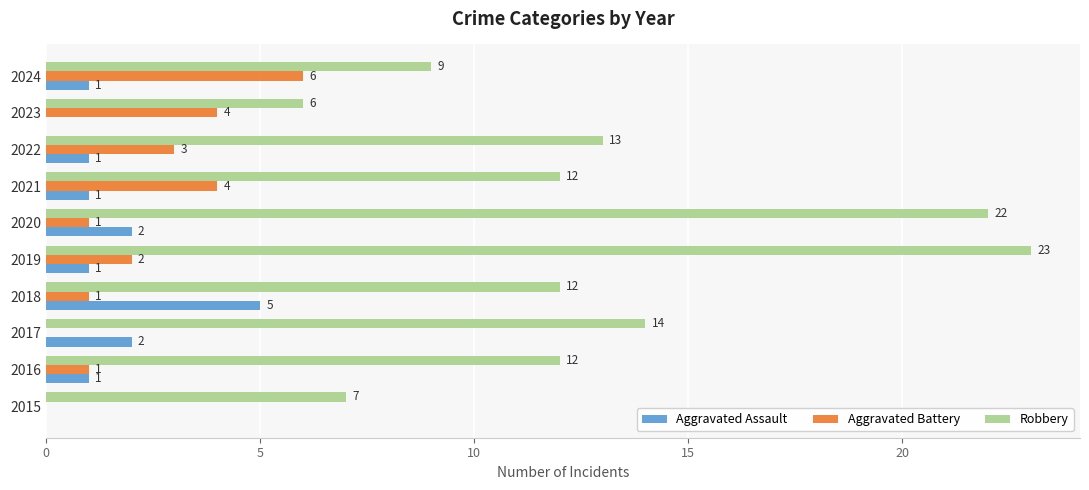

The value of Aggravated Battery at 2020 is 0. True or false?

False